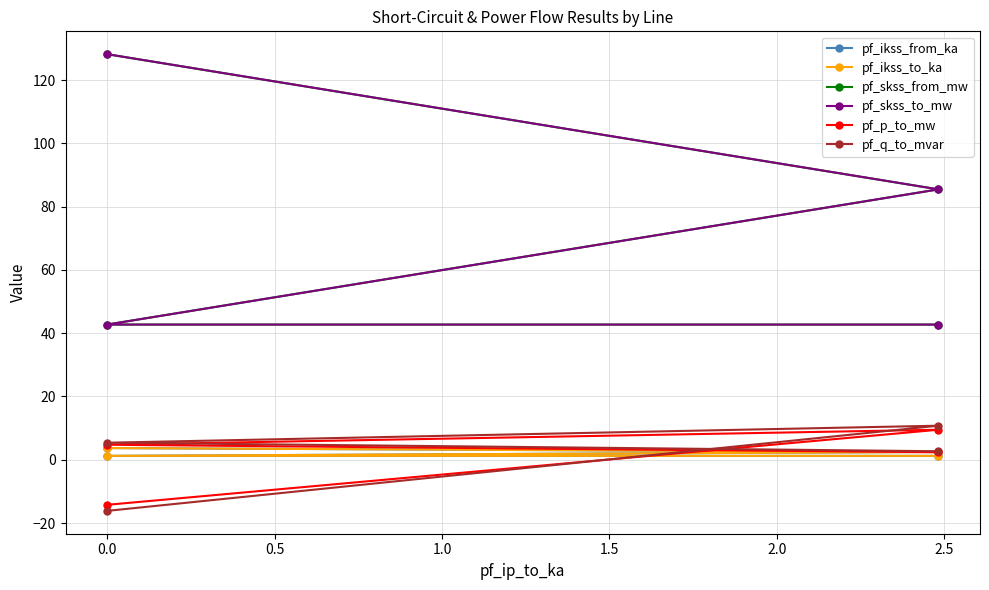

Which series has the widest spread of values?

pf_skss_from_mw